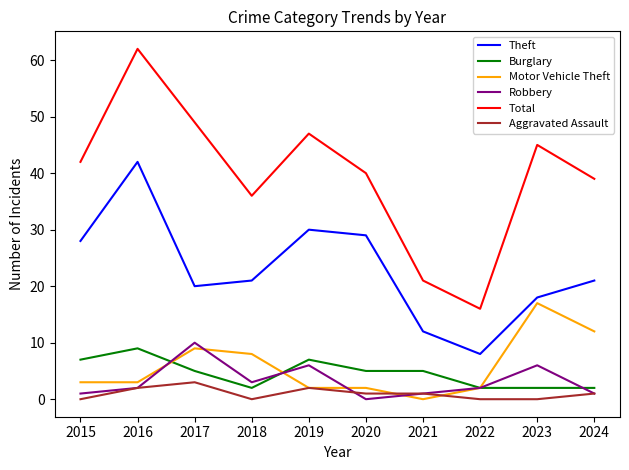

List the labels in order of Total value, largest first.

2016, 2017, 2019, 2023, 2015, 2020, 2024, 2018, 2021, 2022